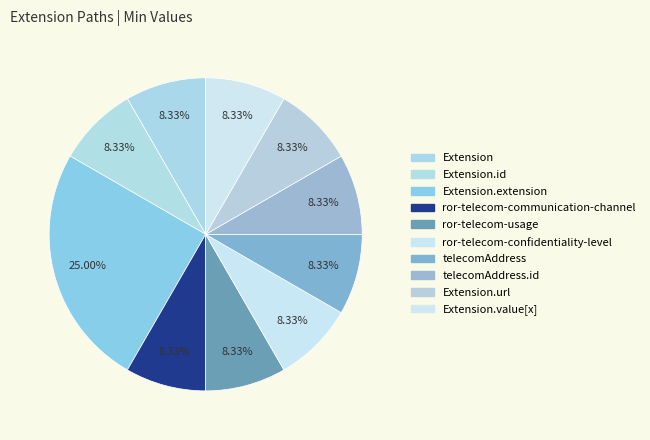

How many slices are in this pie chart?

10